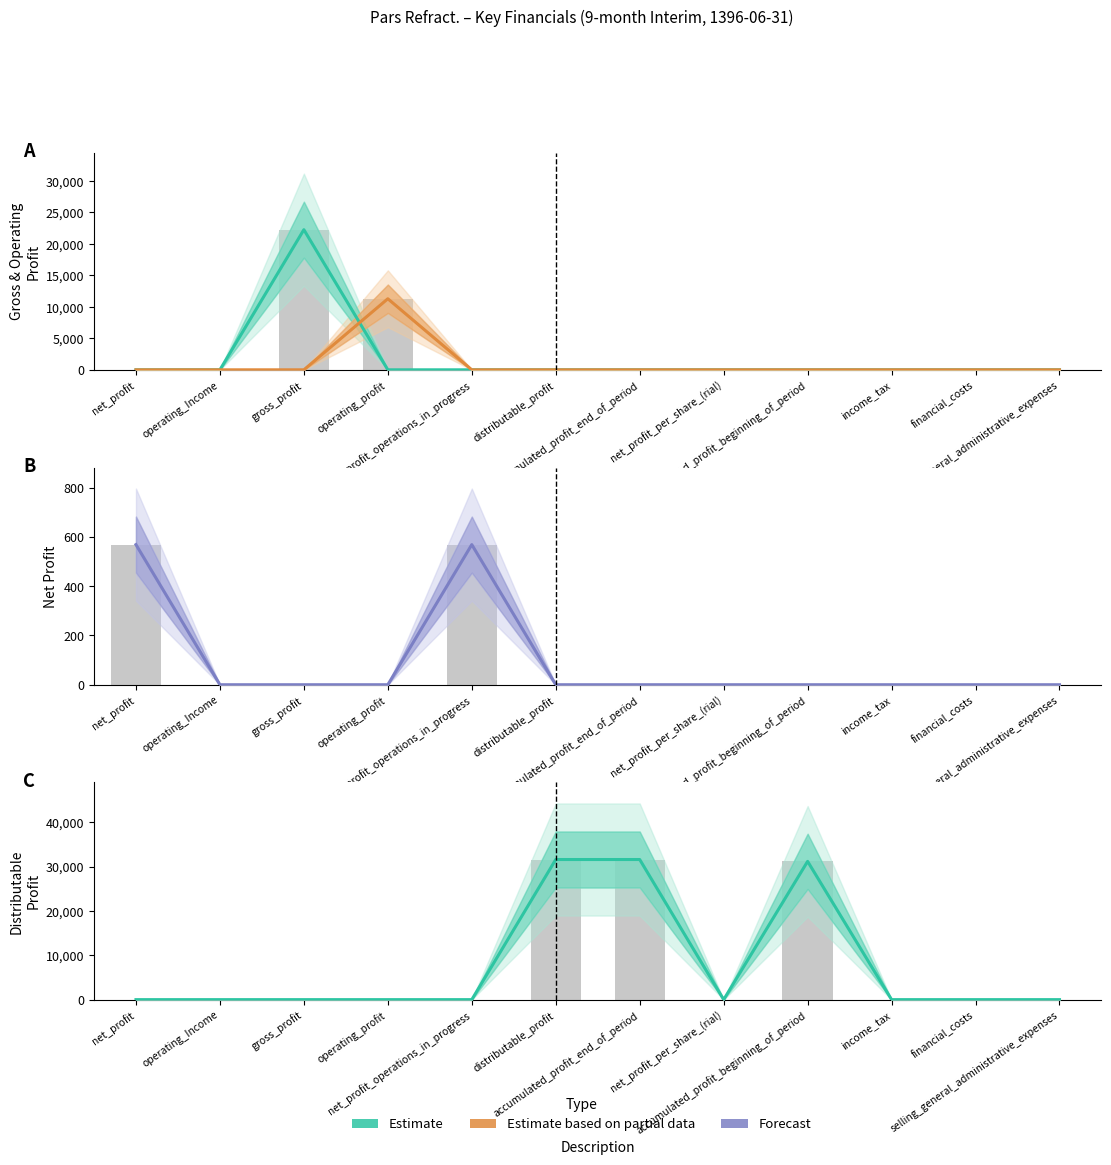

Which series has the largest total across all categories?

Distributable Profit (Estimate)